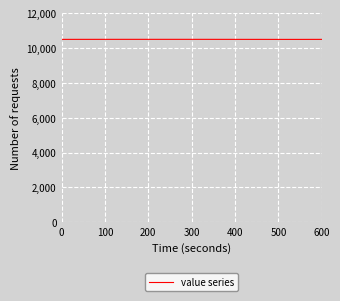

What is the maximum value shown in the chart?

10500.1